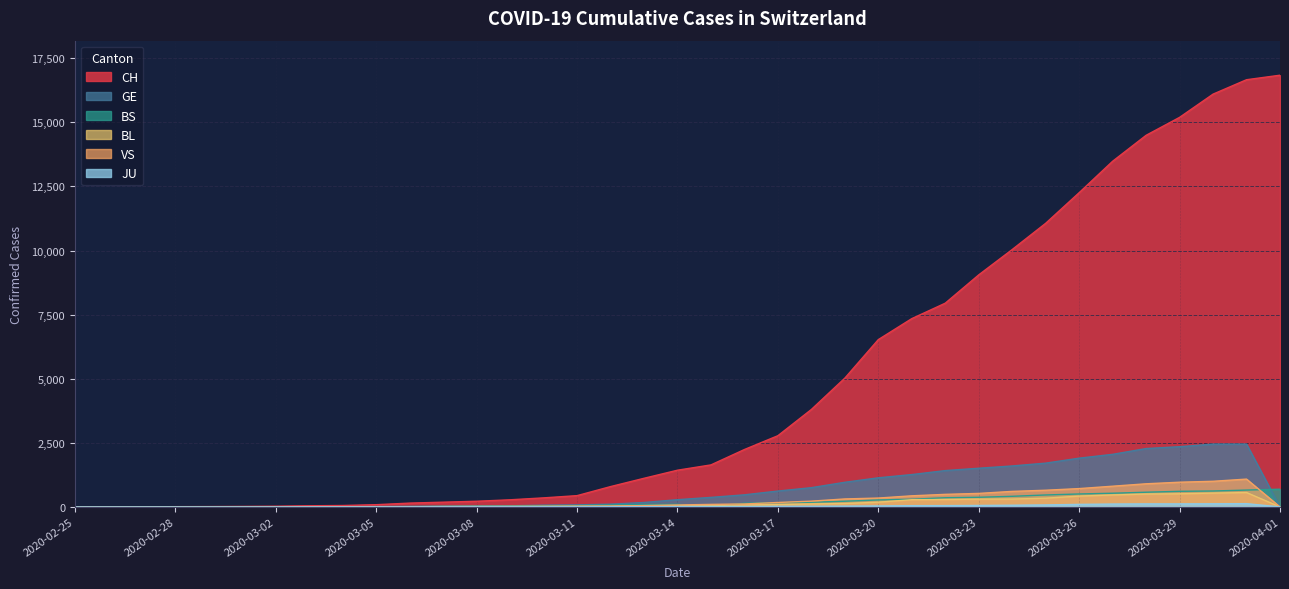

Which series has the widest spread of values?

CH